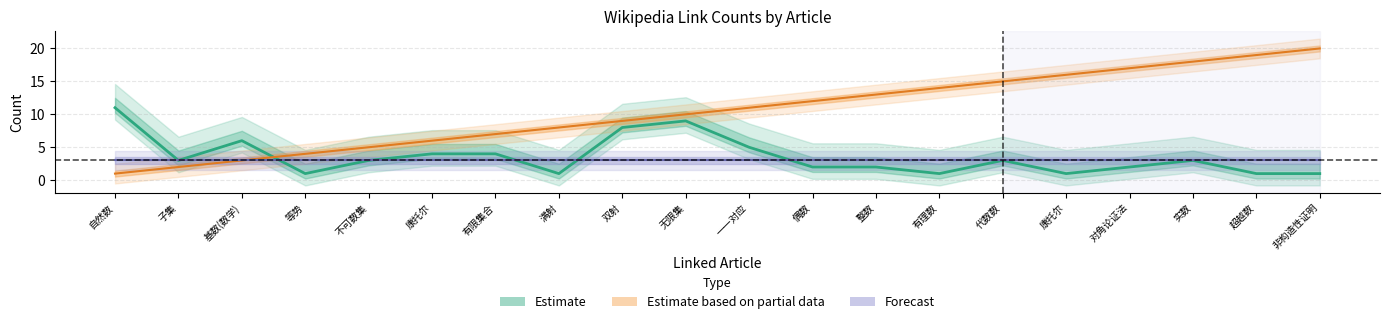

What is the value of the rank point at the 2nd from the left?

2